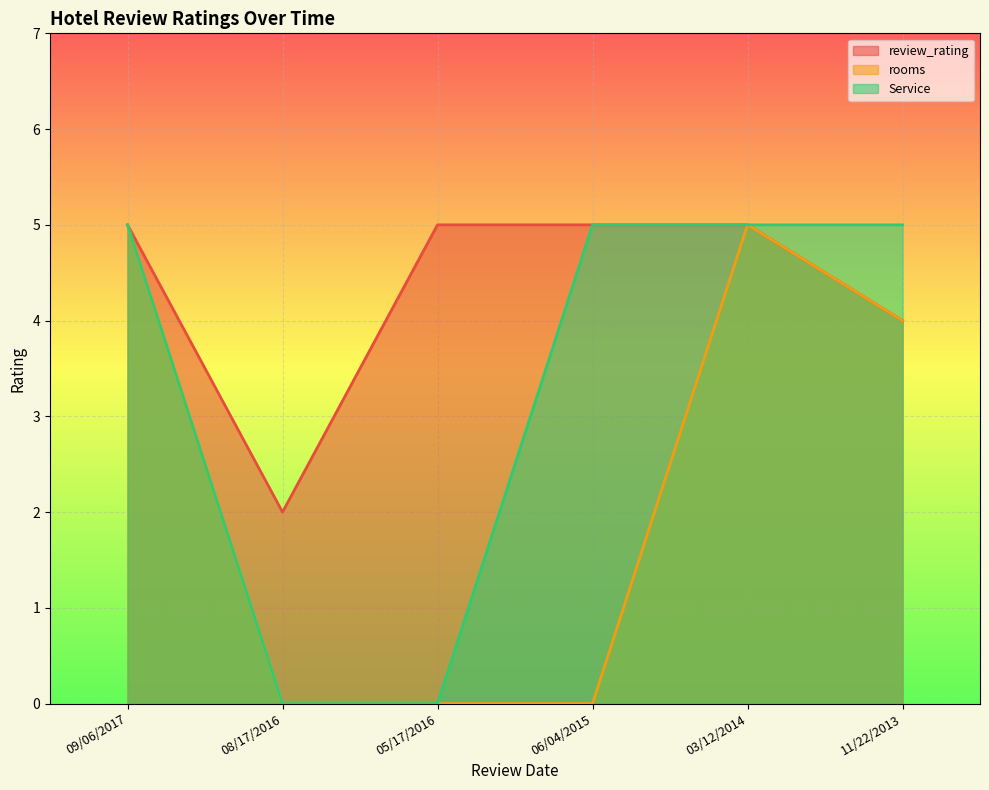

True or false: rooms has more than 0 points higher than both neighbors.

True